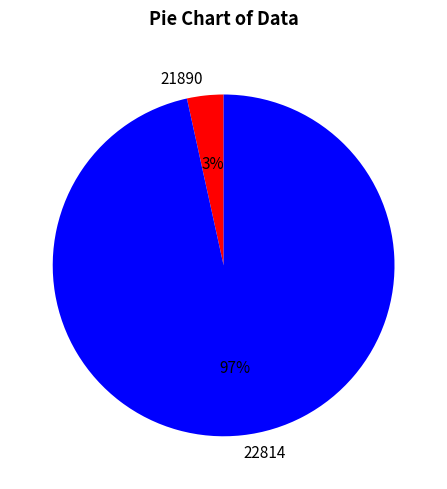

Which slice is the largest?

22814